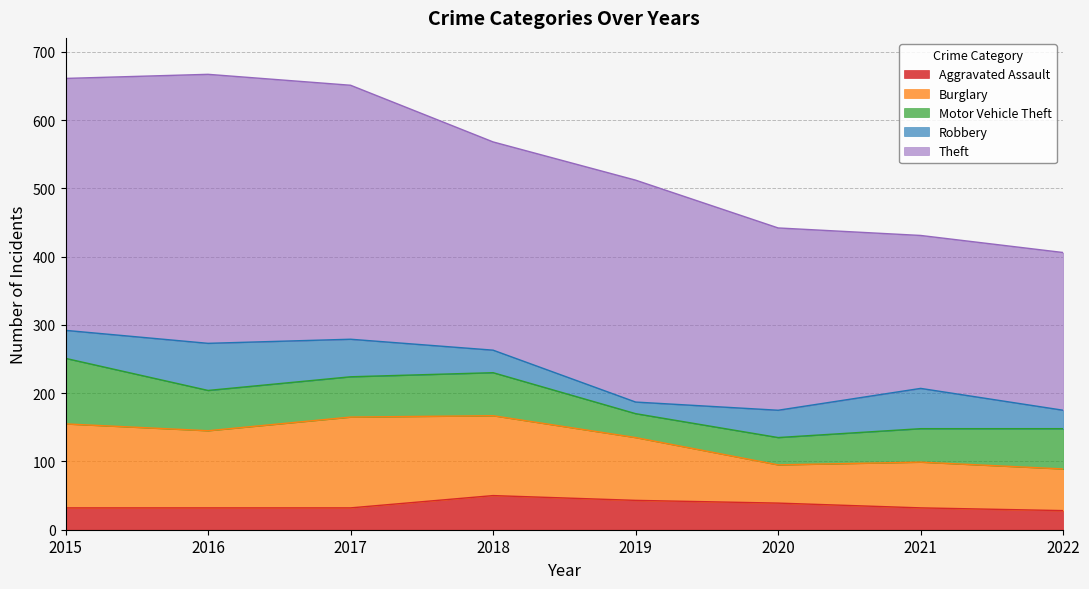

What is the value of the Theft point at the 3rd from the left?

372